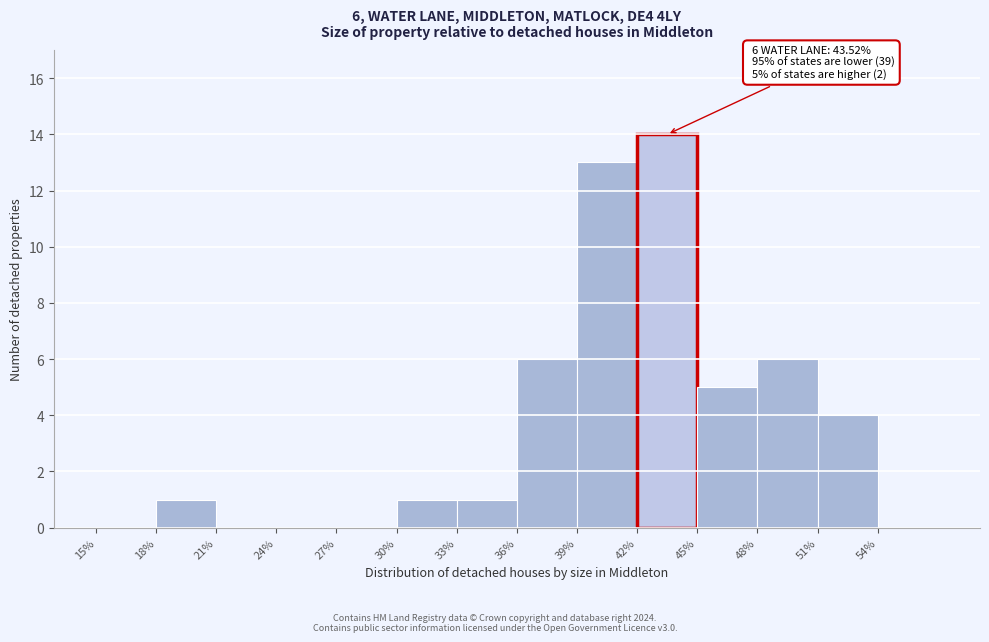

Which range on the x-axis has the tallest bar?

42 to 45